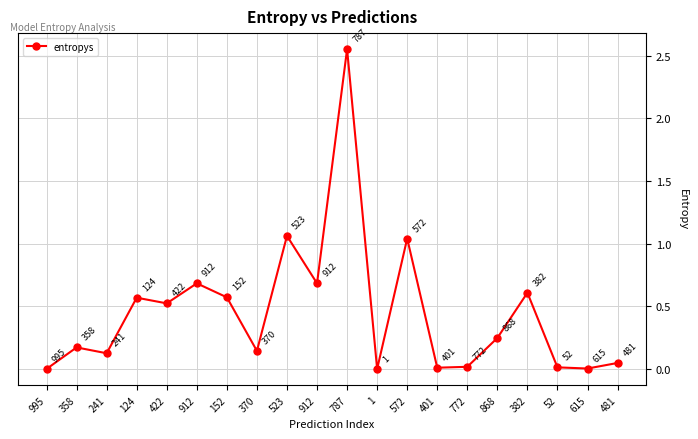

Which has a higher value, 241 or 995?

241